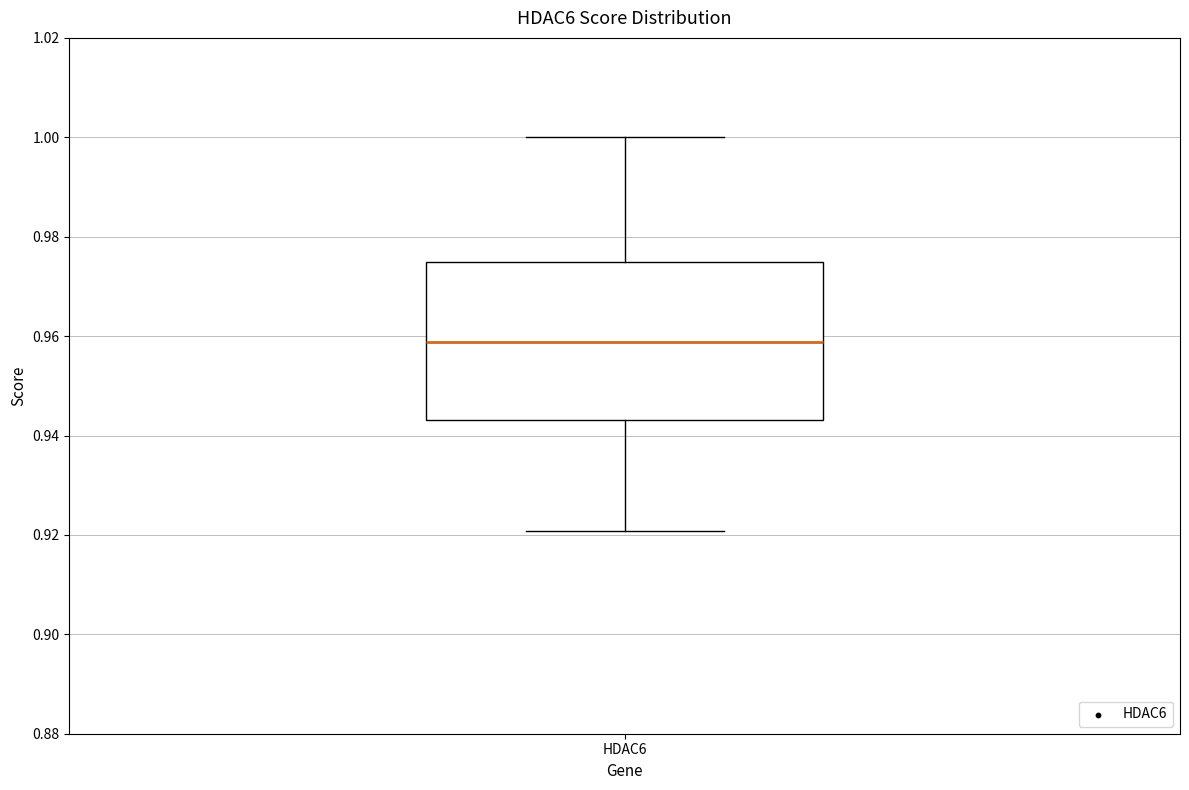

Transcribe this box plot: give where the median line is, the range the box spans, and where the two whiskers end, as read against the y-axis. The values are not printed on the chart, so give them approximately, as read against the axis.

median 0.958, box 0.944 to 0.974, whiskers 0.920 to 1.000